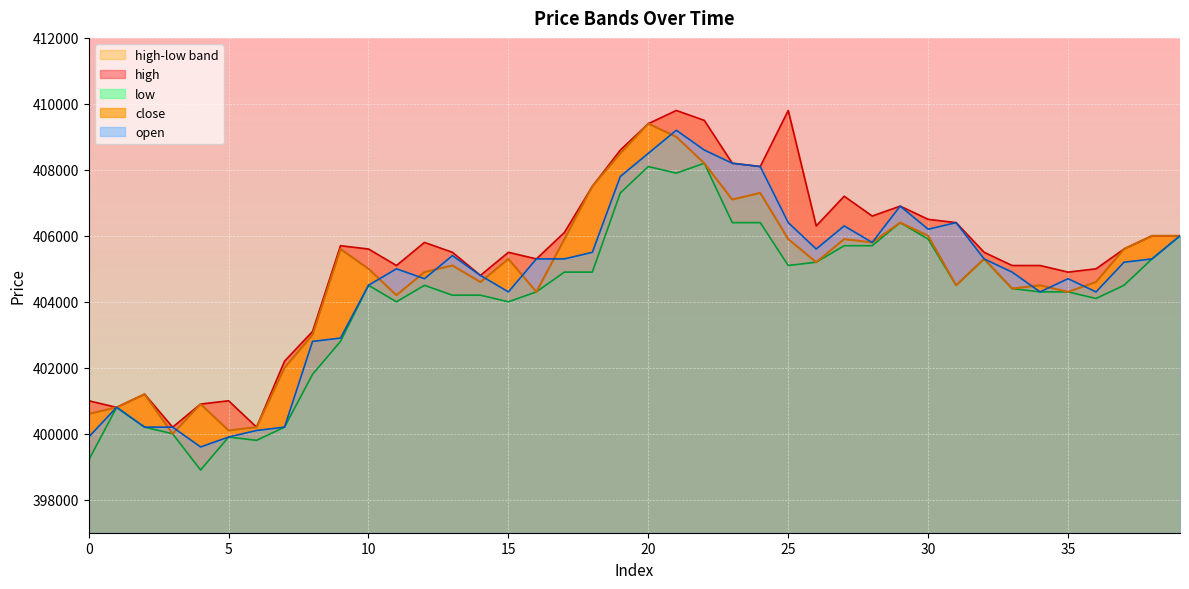

True or false: high and close cross at least once.

False